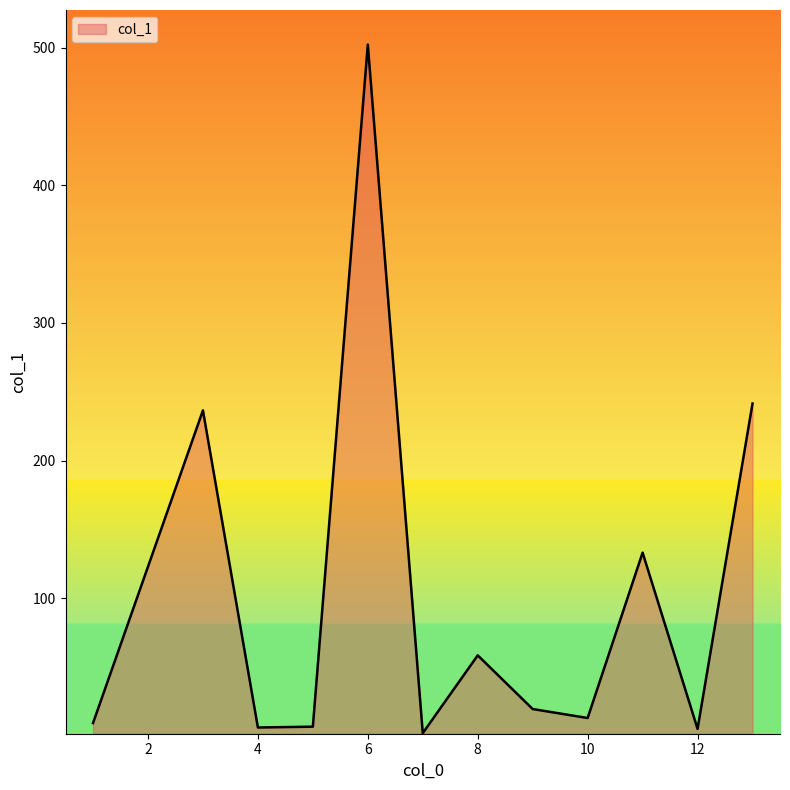

What is the greatest value displayed?

502.2